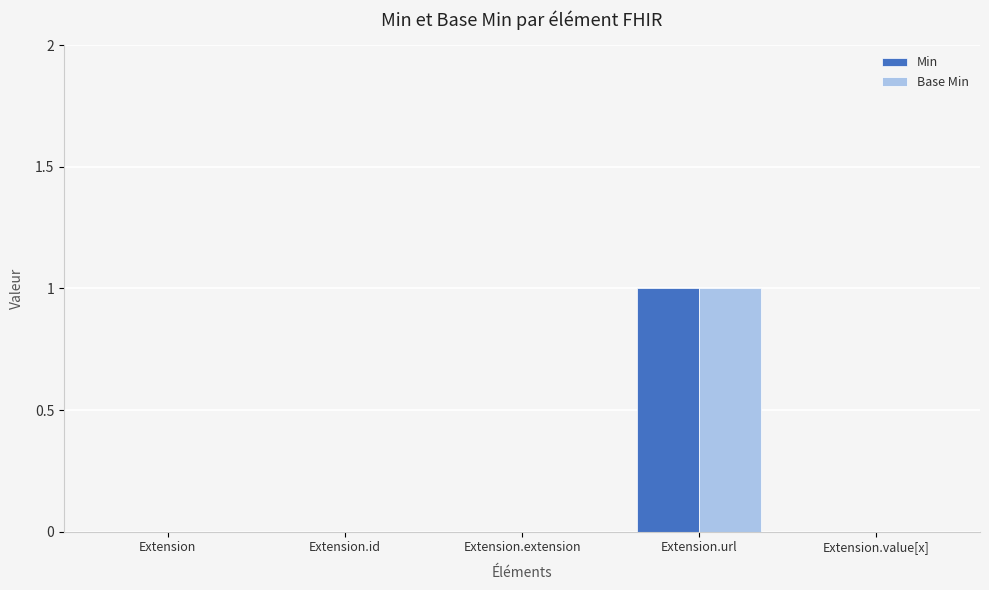

How many data points does each series have?

5